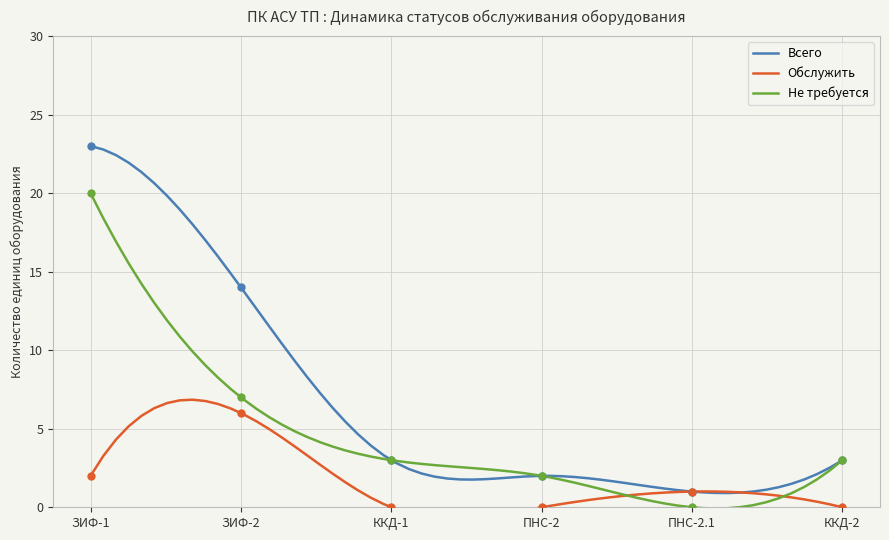

Which series has the largest total across all categories?

Всего